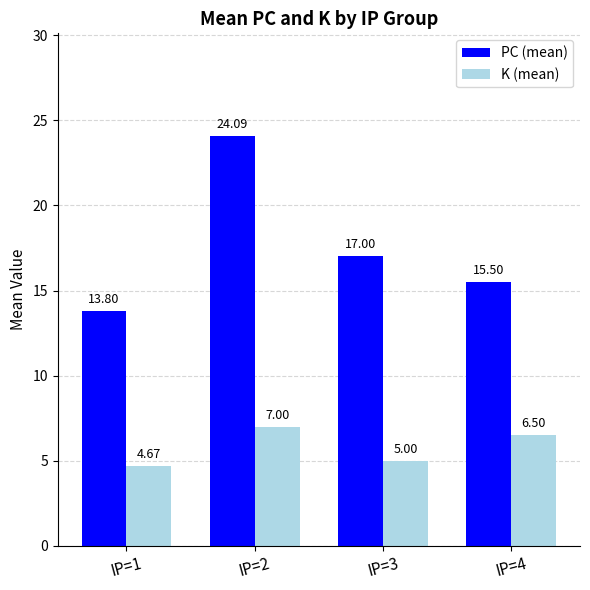

At which label does K (mean) reach its peak?

IP=2